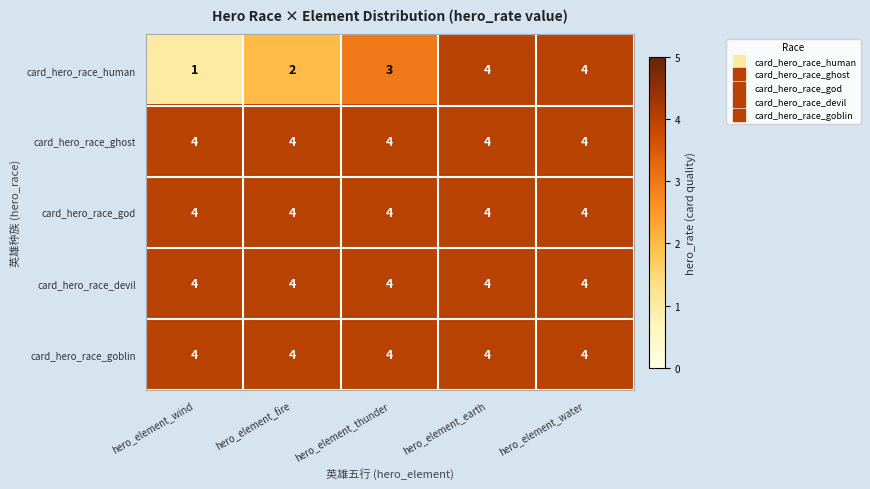

Reading right to left, extract all data points from this chart.

card_hero_race_human: hero_element_water=4	hero_element_earth=4	hero_element_thunder=3	hero_element_fire=2	hero_element_wind=1
card_hero_race_ghost: hero_element_water=4	hero_element_earth=4	hero_element_thunder=4	hero_element_fire=4	hero_element_wind=4
card_hero_race_god: hero_element_water=4	hero_element_earth=4	hero_element_thunder=4	hero_element_fire=4	hero_element_wind=4
card_hero_race_devil: hero_element_water=4	hero_element_earth=4	hero_element_thunder=4	hero_element_fire=4	hero_element_wind=4
card_hero_race_goblin: hero_element_water=4	hero_element_earth=4	hero_element_thunder=4	hero_element_fire=4	hero_element_wind=4